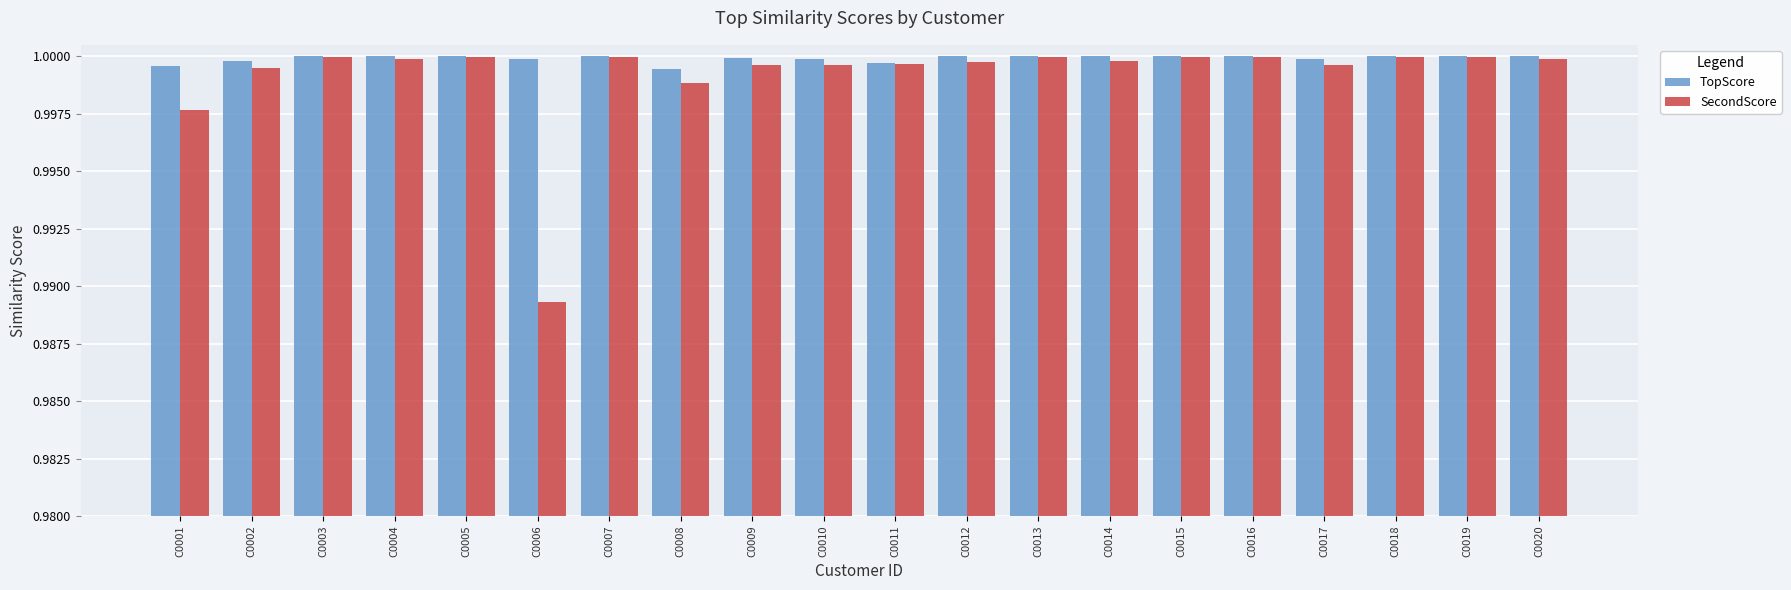

What is the total value across all series at C0012?

2.0